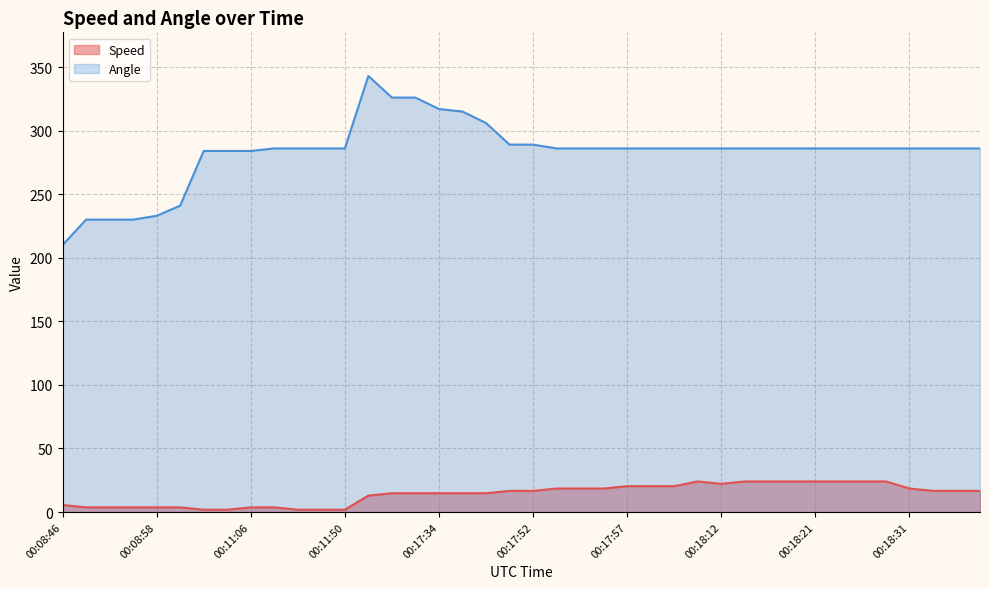

True or false: Speed and Angle intersect in this chart.

False